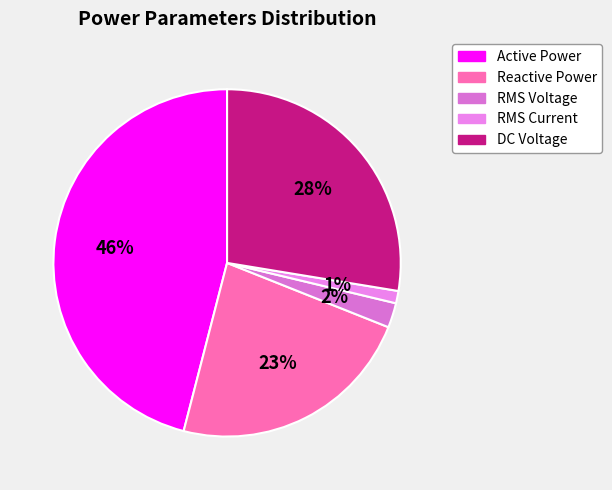

How many segments does this pie chart have?

5